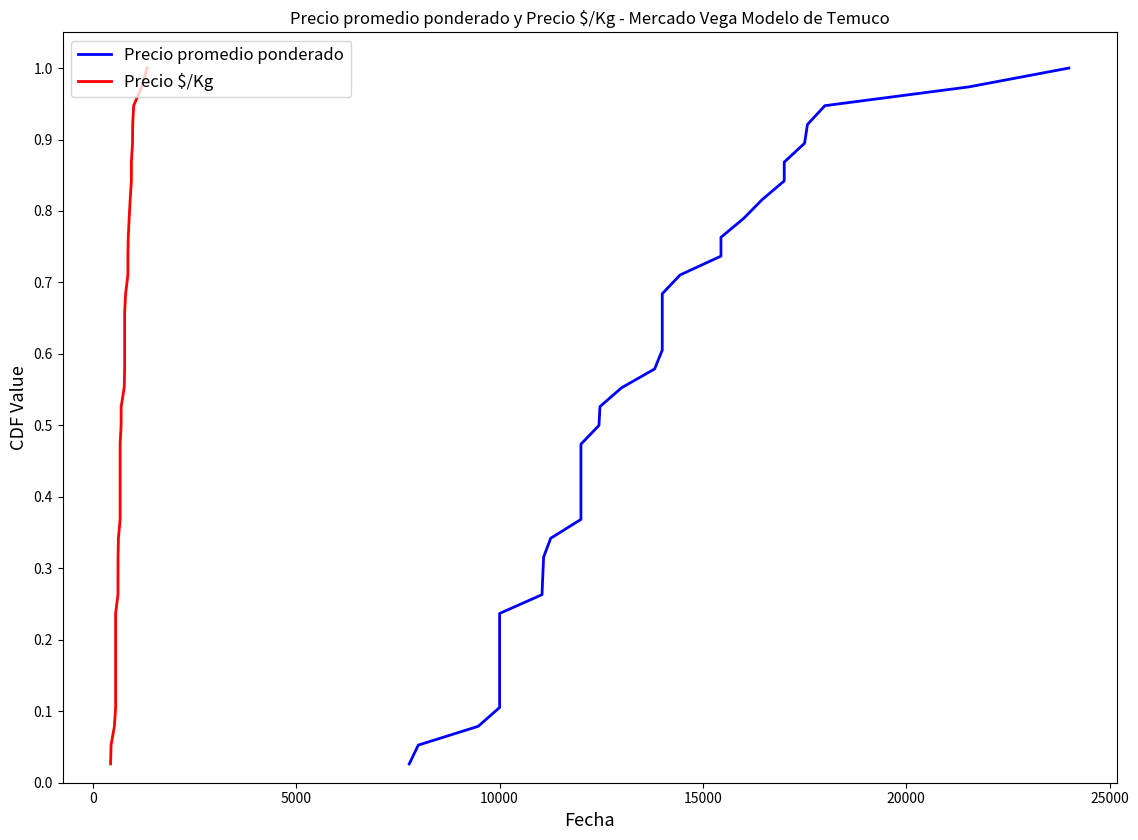

Reading left to right, extract all data points from this chart.

Precio promedio ponderado: 0.0	0.1	0.1	0.1	0.1	0.2	0.2	0.2	0.2	0.3	0.3	0.3	0.3	0.4	0.4	0.4	0.4	0.5	0.5	0.5	0.6	0.6	0.6	0.6	0.7	0.7	0.7	0.7	0.8	0.8	0.8	0.8	0.9	0.9	0.9	0.9	1.0	1.0
Precio $/Kg: 0.0	0.1	0.1	0.1	0.1	0.2	0.2	0.2	0.2	0.3	0.3	0.3	0.3	0.4	0.4	0.4	0.4	0.5	0.5	0.5	0.6	0.6	0.6	0.6	0.7	0.7	0.7	0.7	0.8	0.8	0.8	0.8	0.9	0.9	0.9	0.9	1.0	1.0